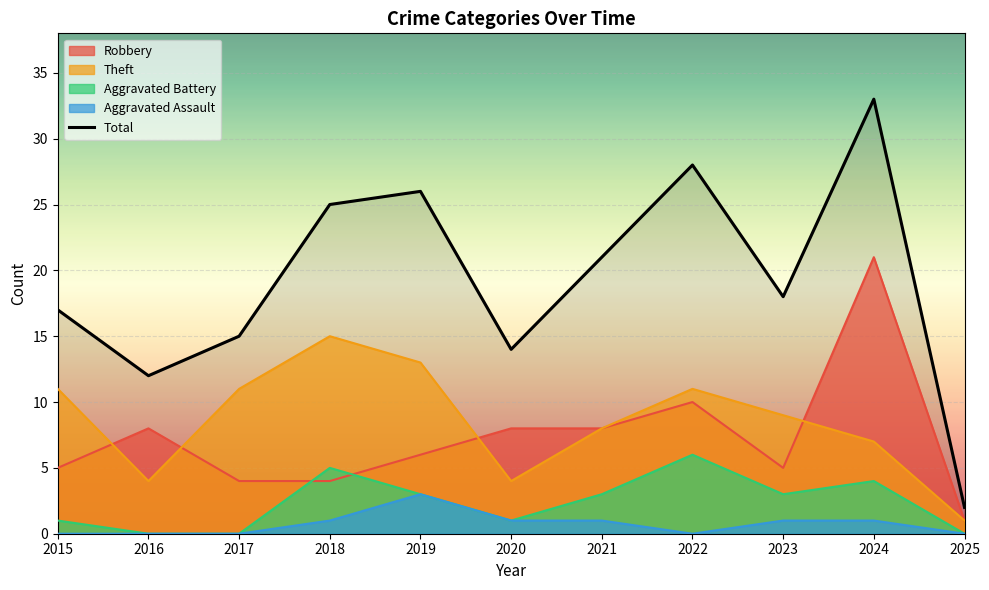

The Aggravated Assault series shows 0 at 2018. True or false?

False